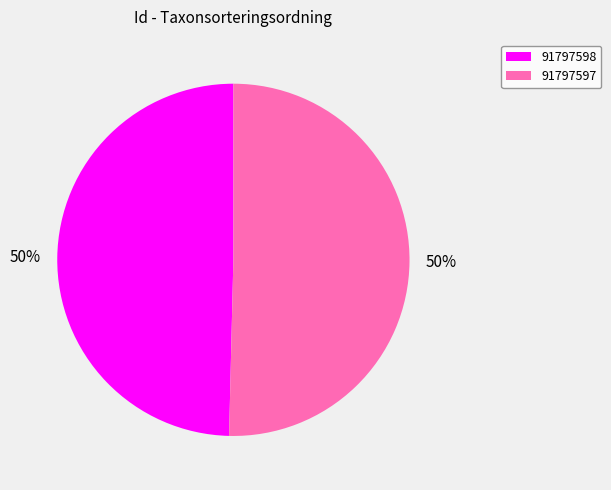

Which slice represents more than half of the pie?

91797597